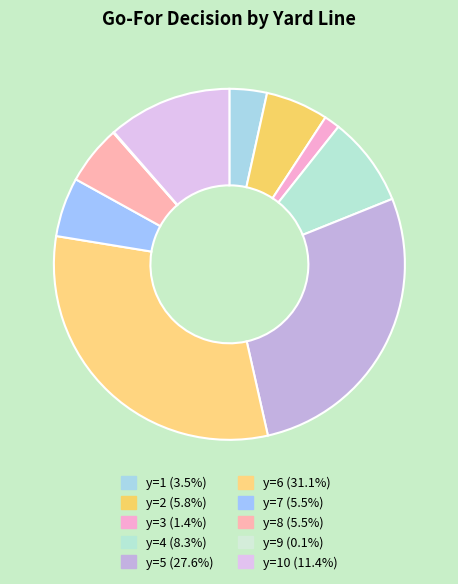

Does any single category account for the majority?

No